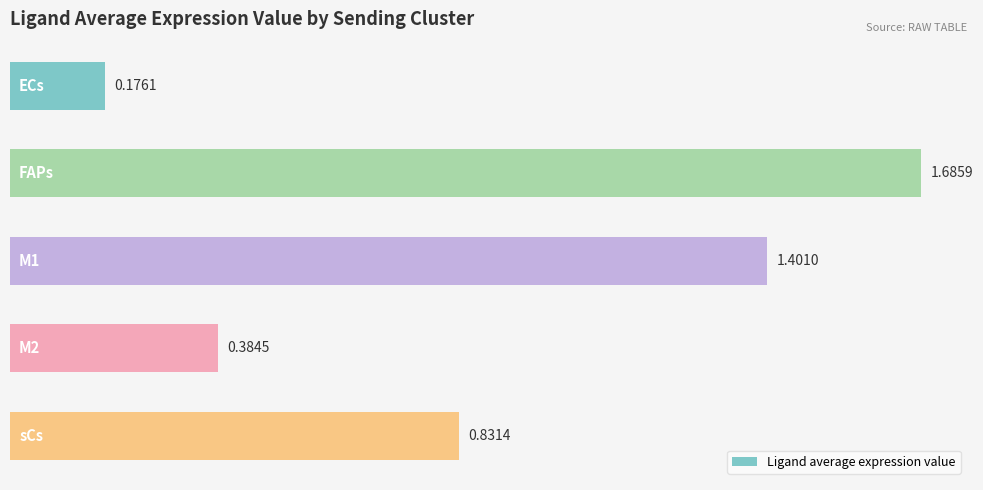

What is the difference between the maximum and second lowest values?

1.3